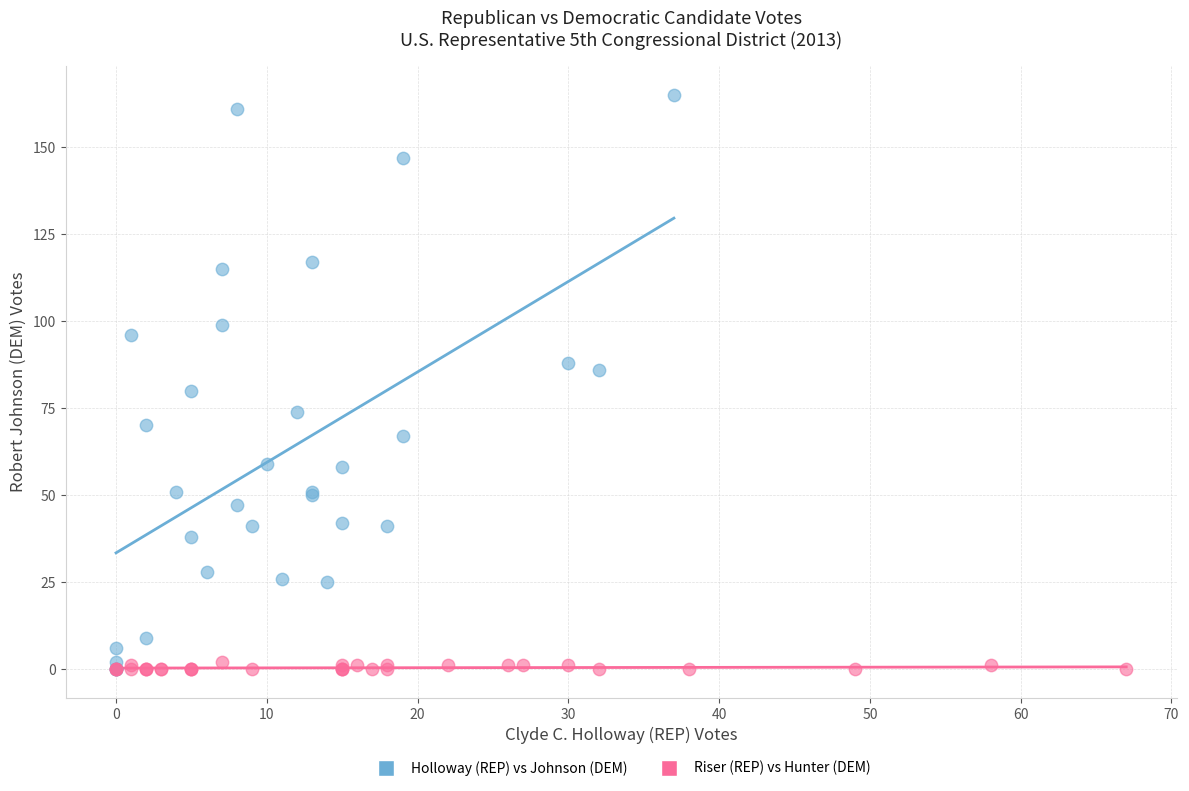

Which series has the widest spread of Y values?

Holloway (REP) vs Johnson (DEM)